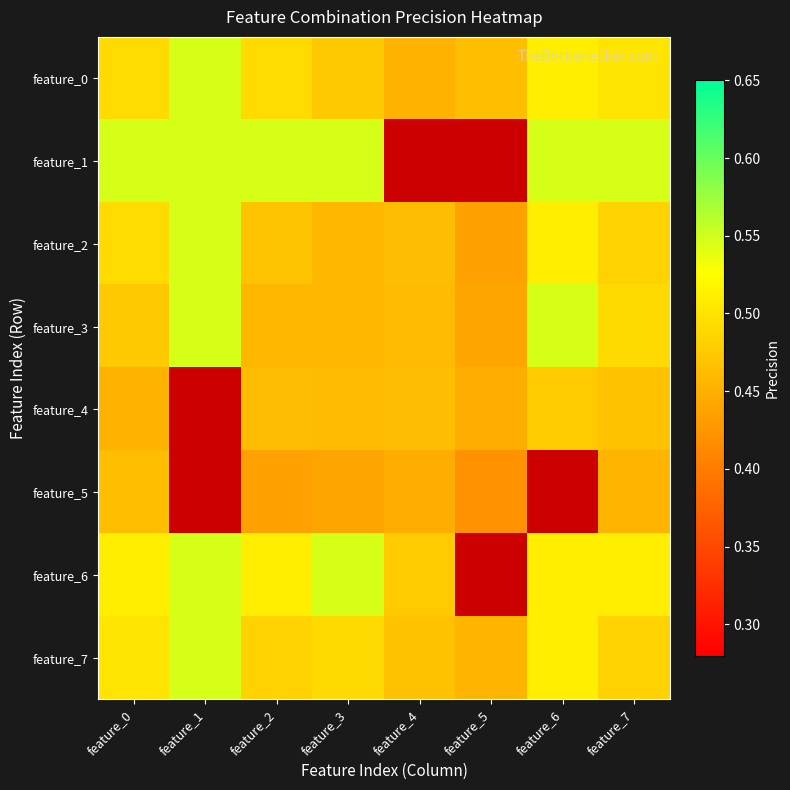

True or false: feature_6 has a value of 0.2 at feature_3.

False